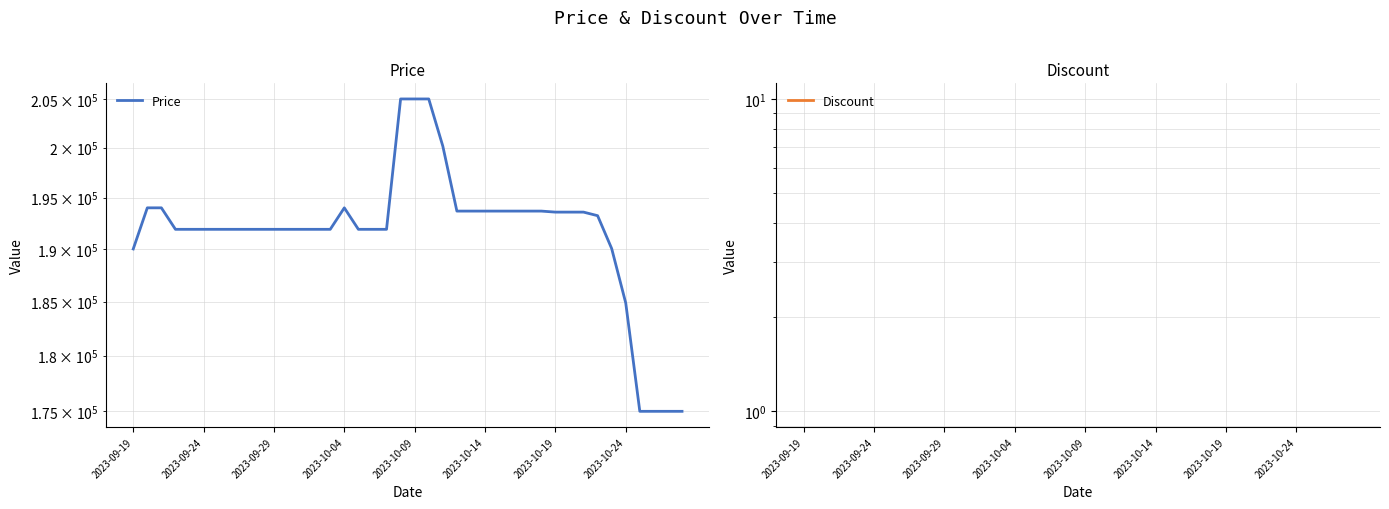

The value of Discount at 2023-09-19 is 0. True or false?

True